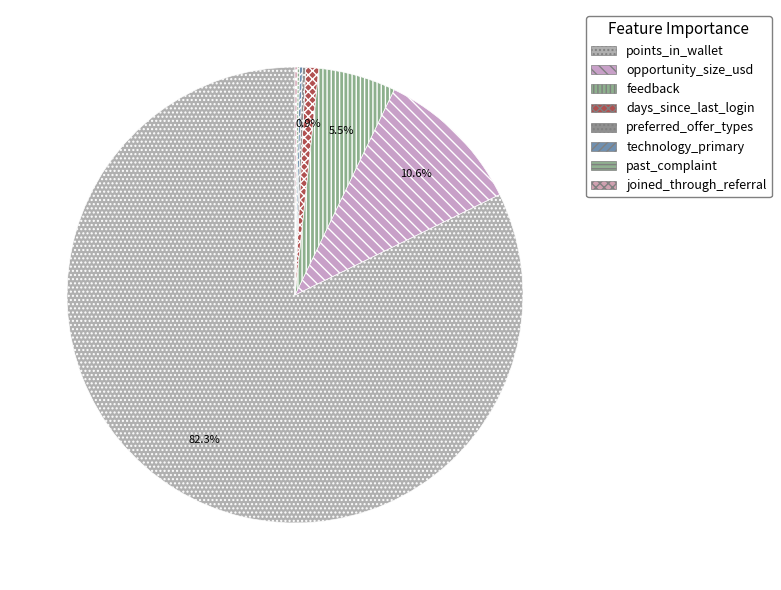

What is the total percentage of days_since_last_login and opportunity_size_usd?

11.5%